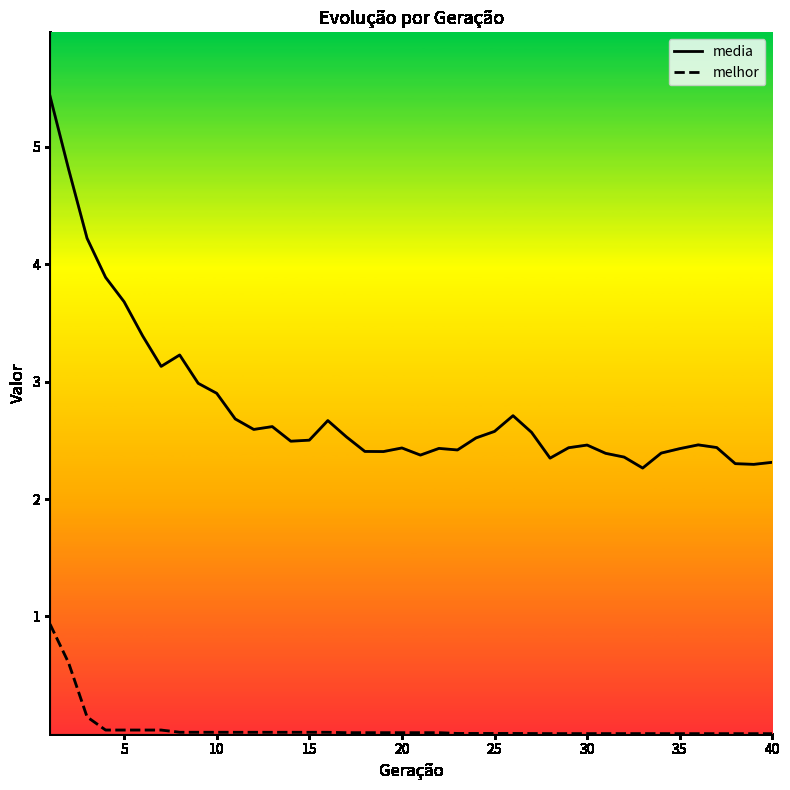

Which series has the largest total across all categories?

media